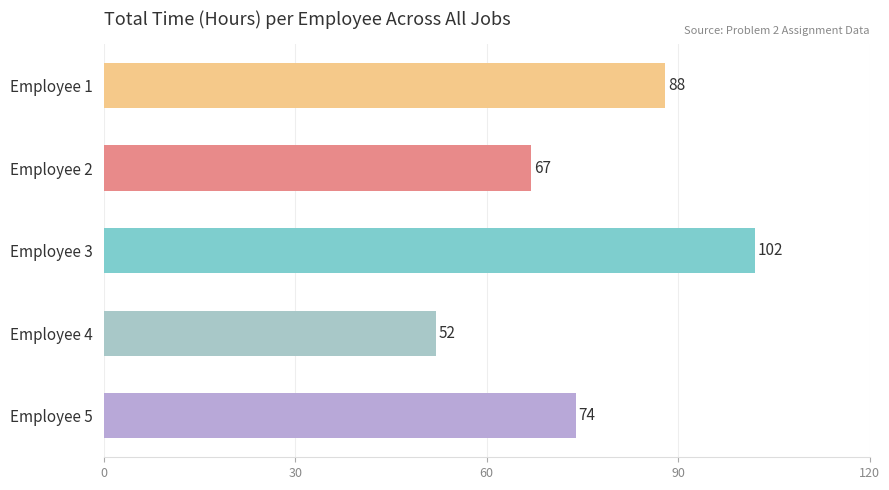

What is the average value?

77